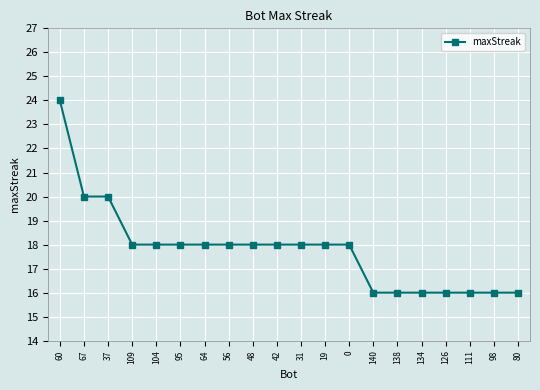

What is the difference between the values at 31 and 60?

6